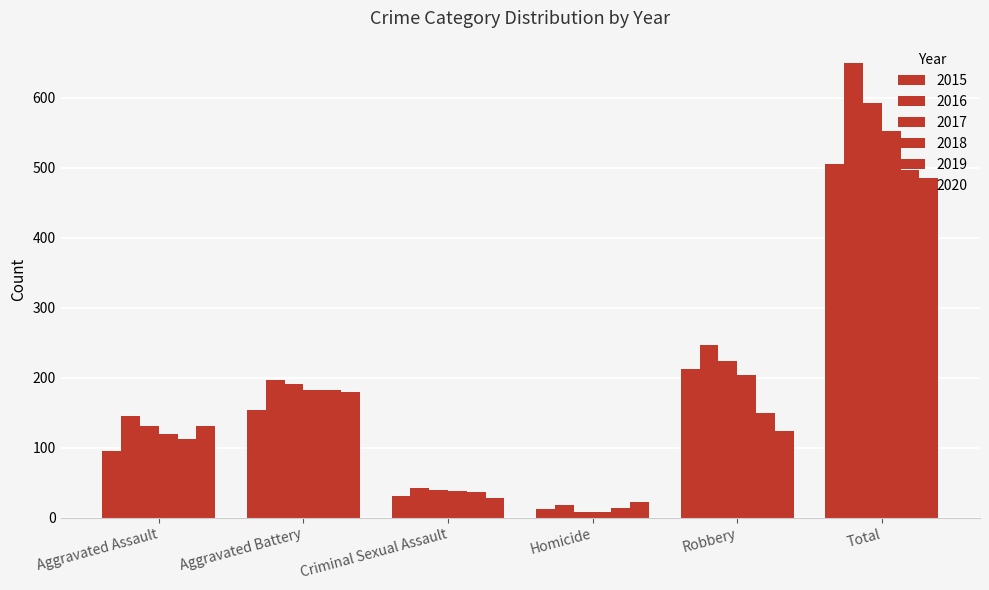

What is the total value across all series at Criminal Sexual Assault?

215